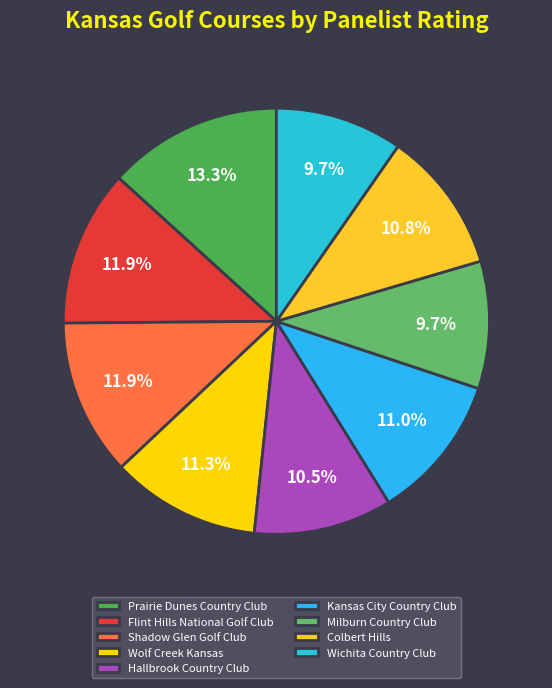

How many segments does this pie chart have?

9